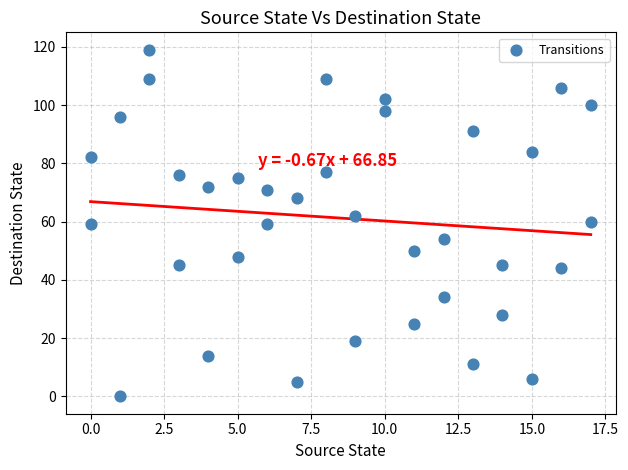

What is the range of Y values (max minus min)?

119